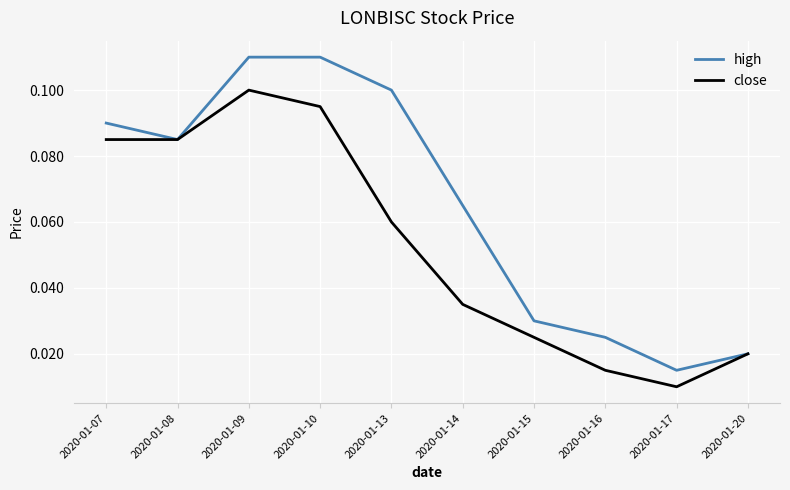

Which series has the largest total across all categories?

high